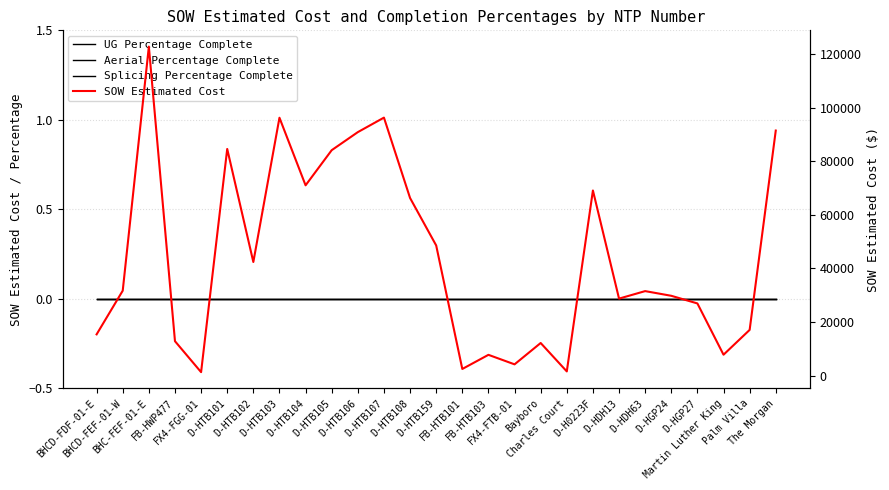

How many lines are shown in the chart?

4